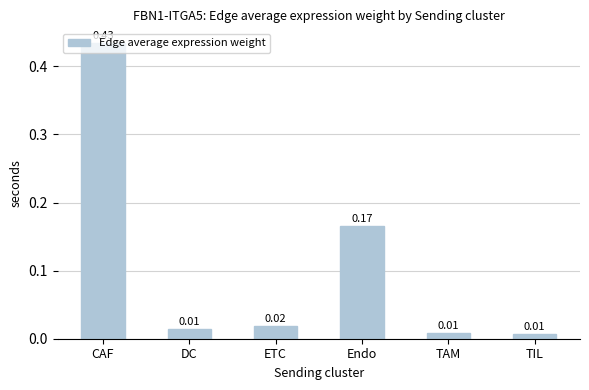

What is the label of the 1st bar from the left?

CAF